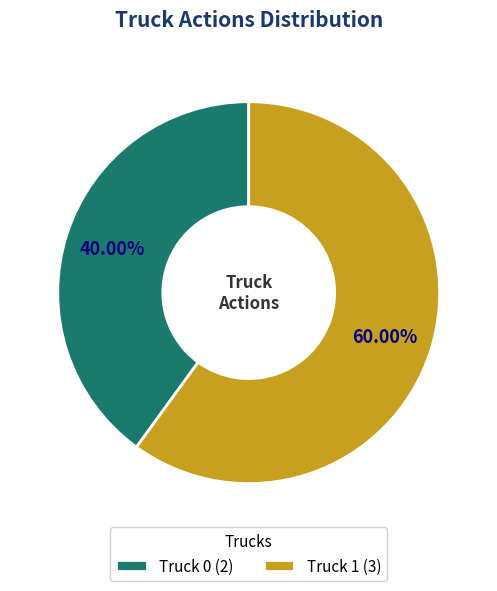

Which category has the biggest portion of the pie?

Truck 1